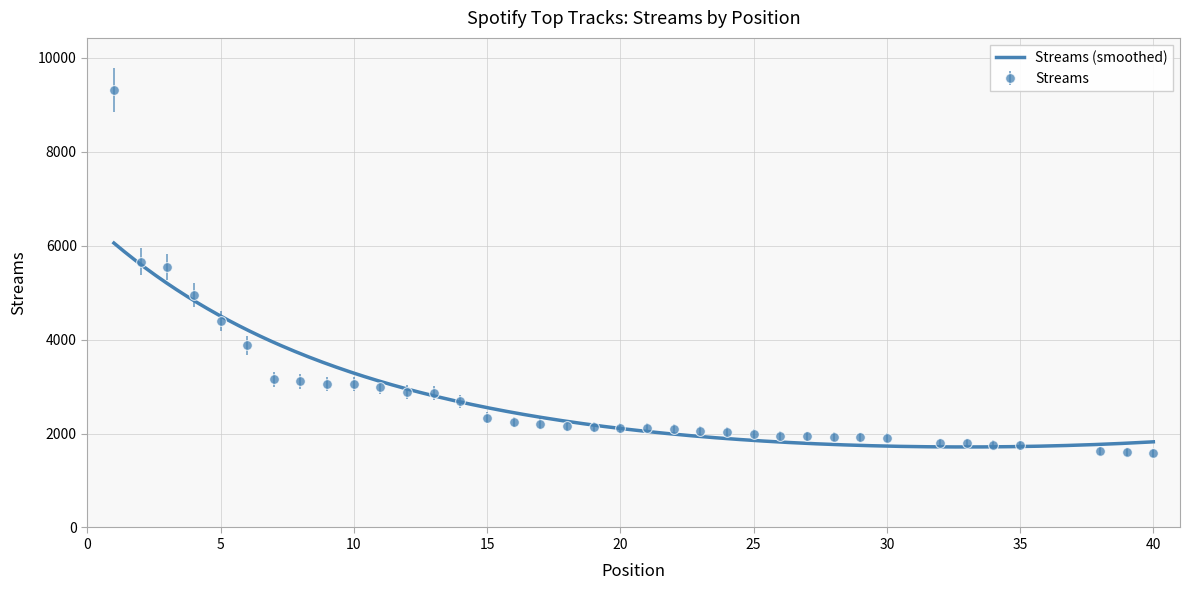

What is the difference between the maximum and second lowest values?

7700